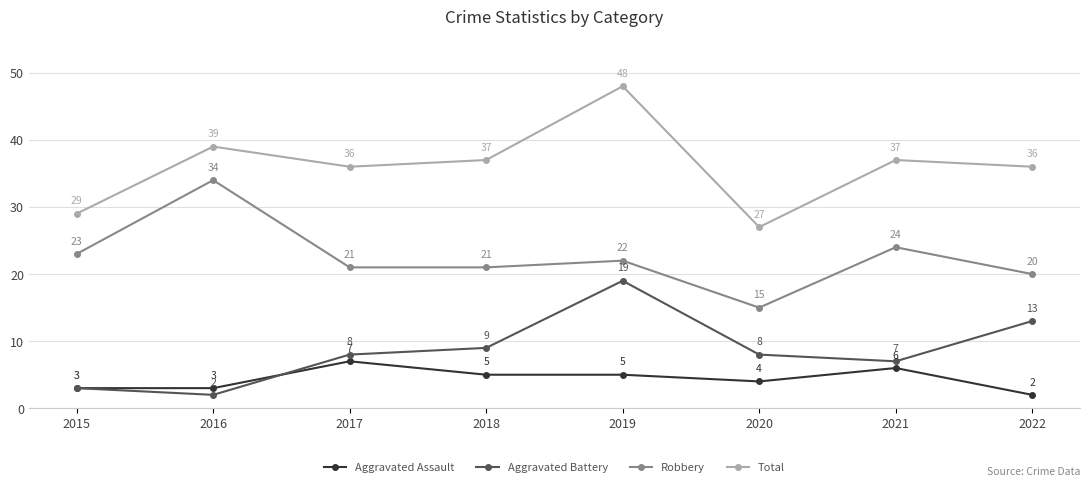

Which series has the largest range (max minus min)?

Total